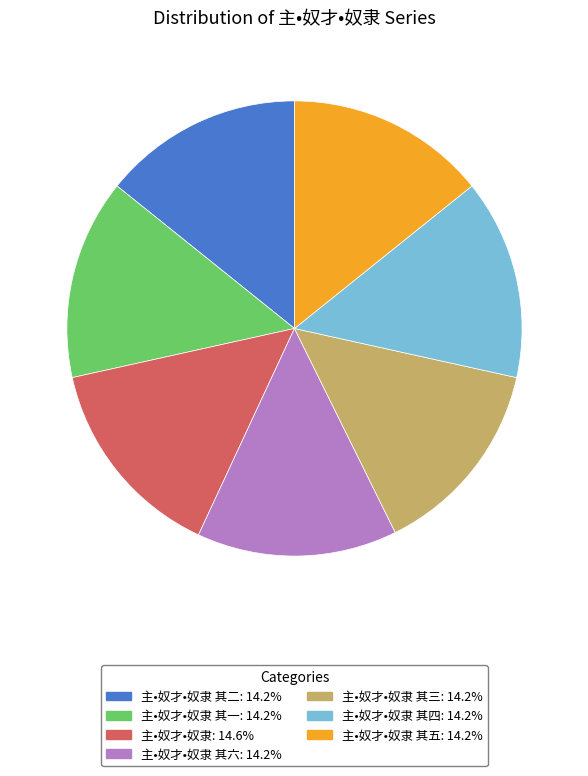

Is there any slice that represents more than half of the pie?

No